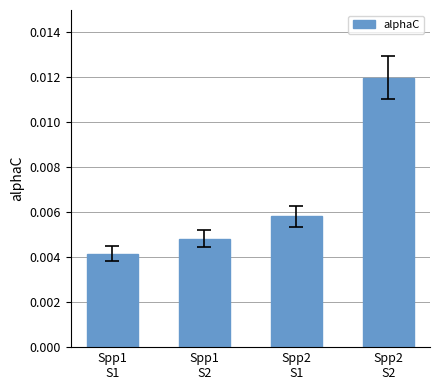

How many values are between 0 and 1?

4